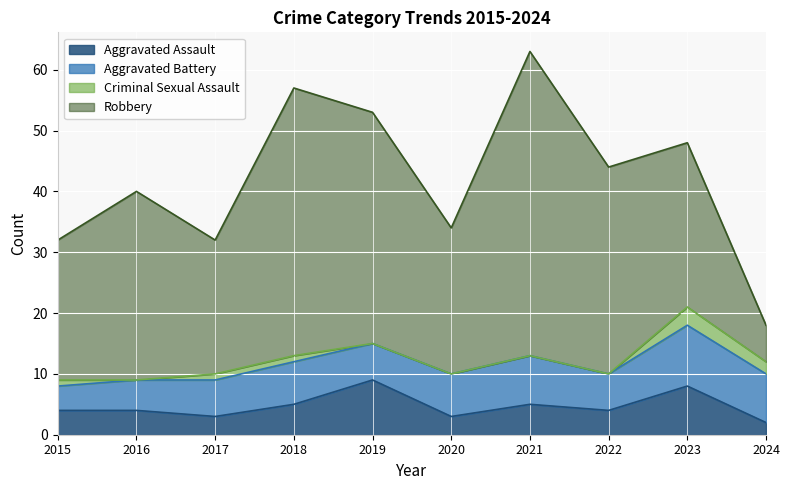

True or false: Criminal Sexual Assault has more than 1 points higher than both neighbors.

False